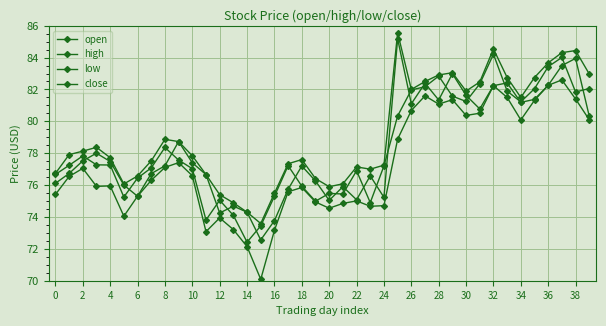

Which series has the largest range (max minus min)?

open